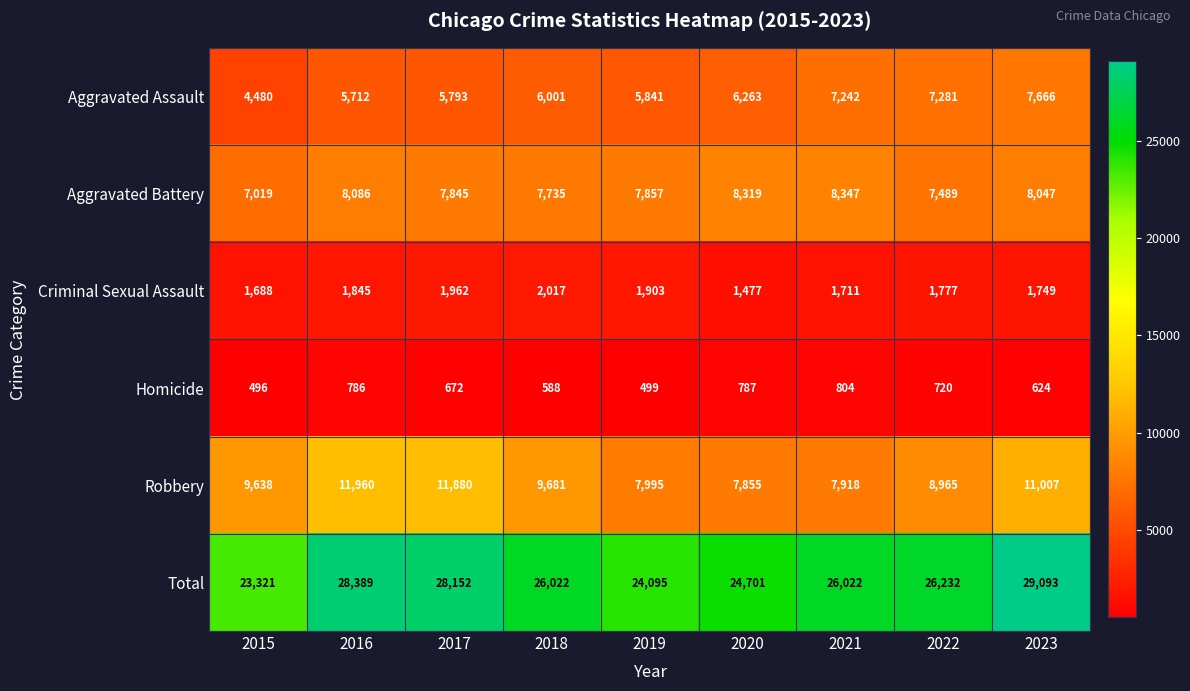

What is the spread (max minus min) of values at 2015?

22825